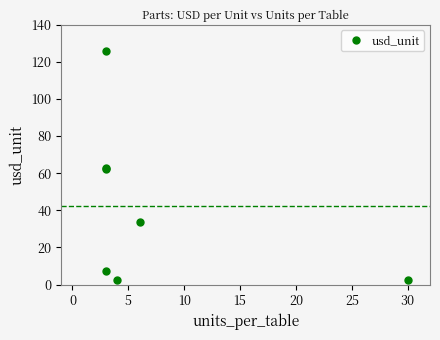

How many values are below 33?

3